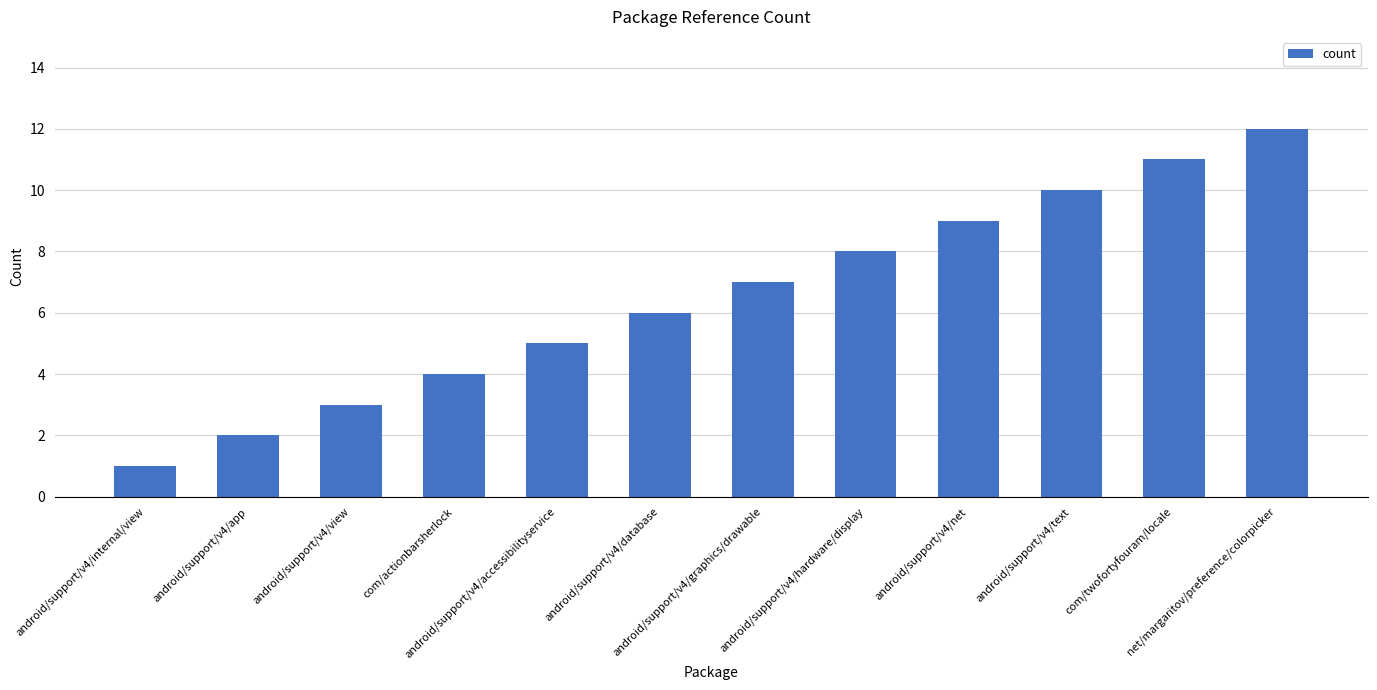

What value does the data have at android/support/v4/net, to the nearest 5?

10